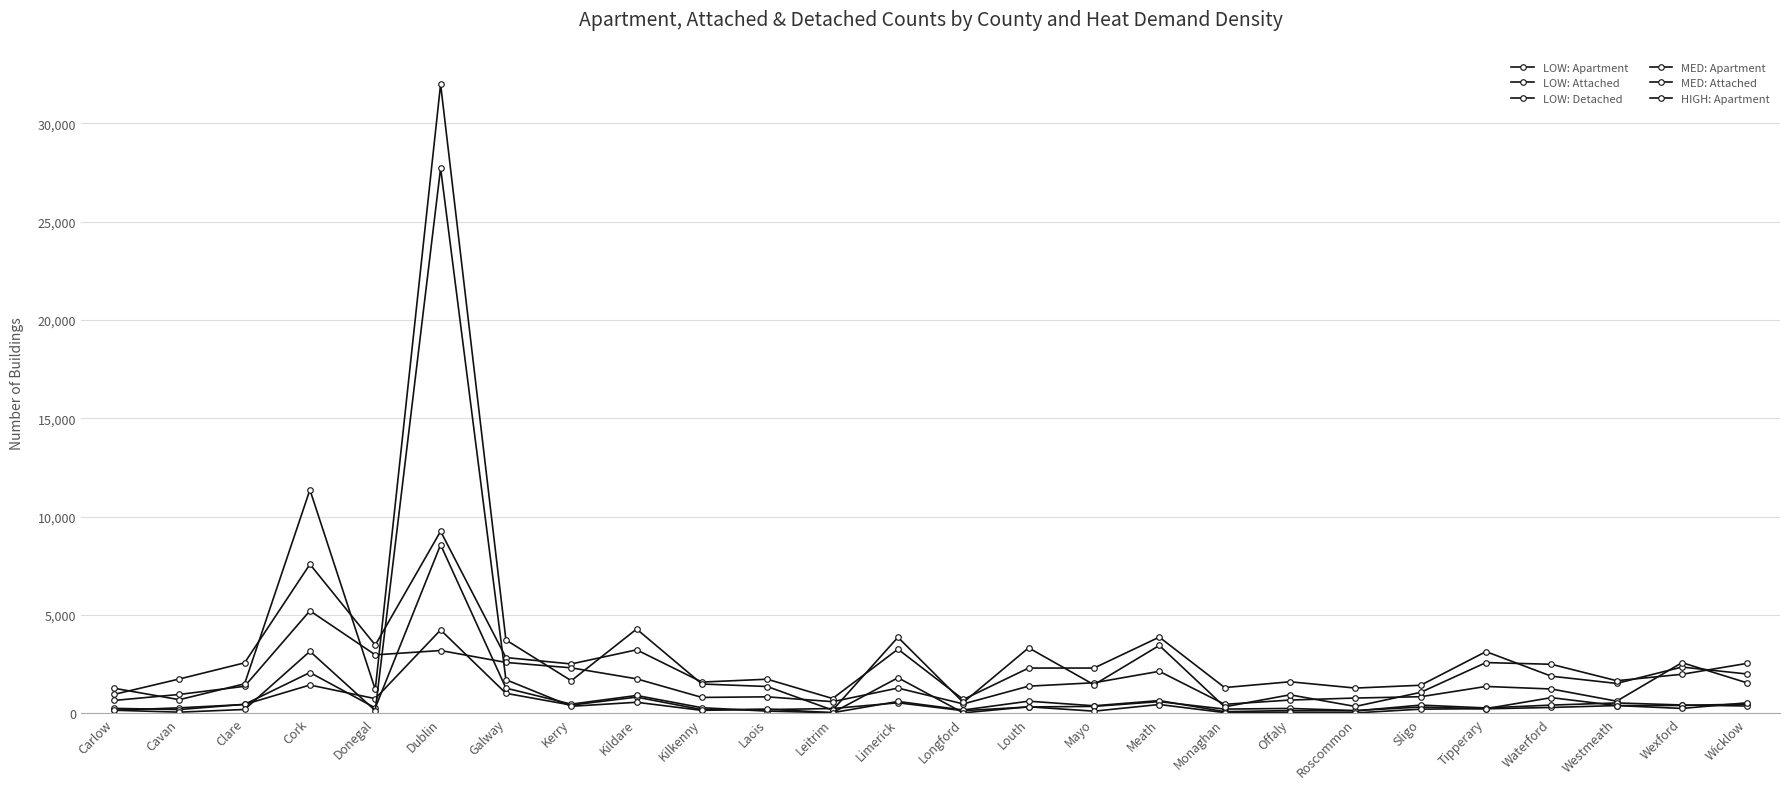

Which series changed the most between Mayo and Wicklow?

MED: Attached